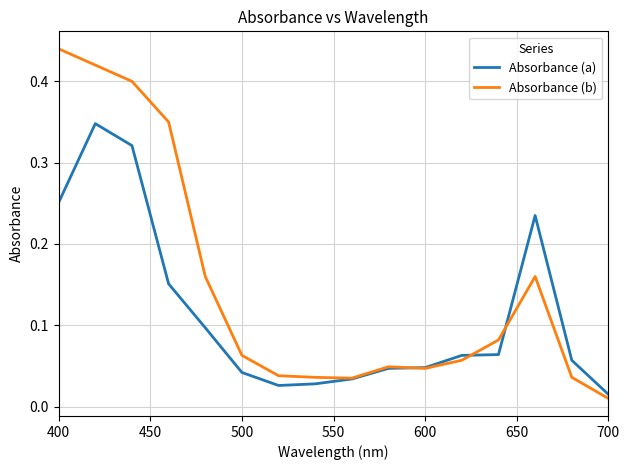

Rank the series by their average value, from lowest to highest.

Absorbance (a), Absorbance (b)